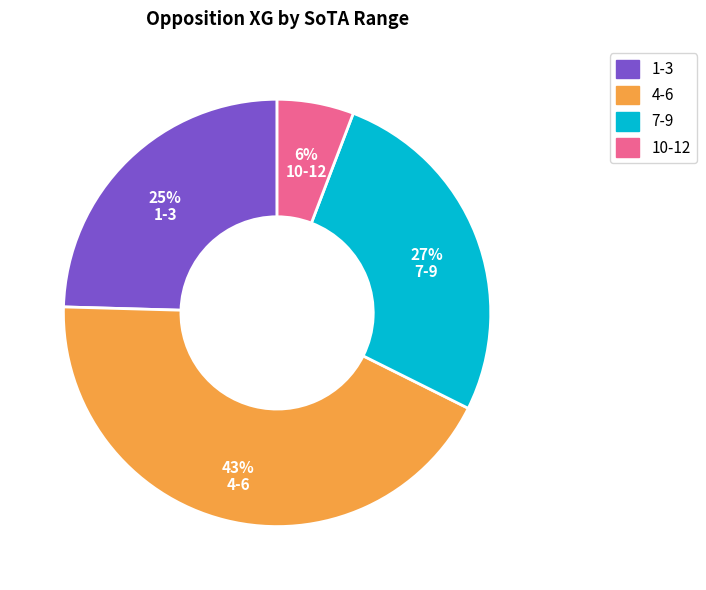

To the nearest percent, what is the difference between the largest and smallest slice percentages?

37%